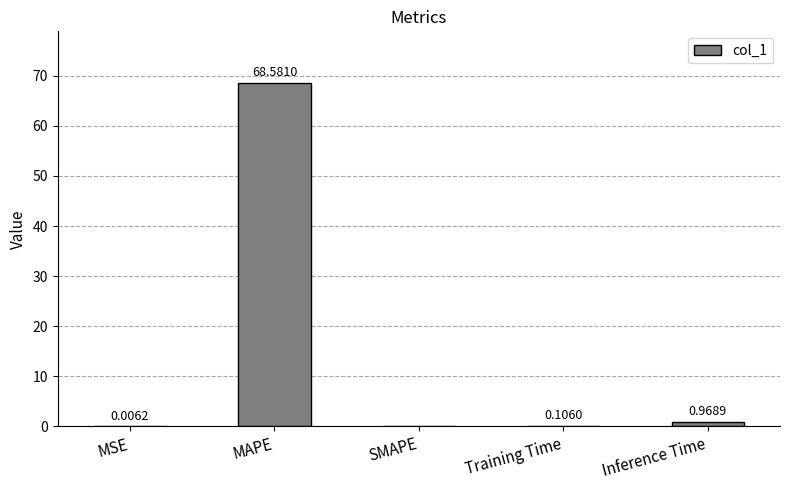

Which has a higher value, SMAPE or MAPE?

MAPE